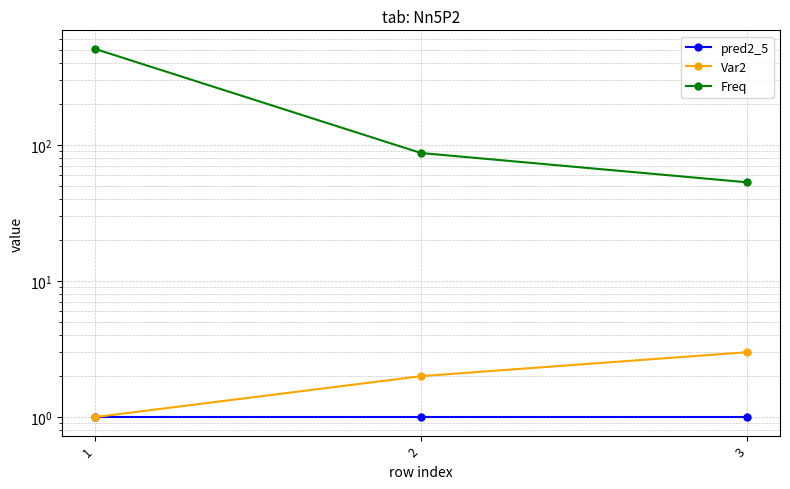

The Freq series shows 15 at 3. True or false?

False